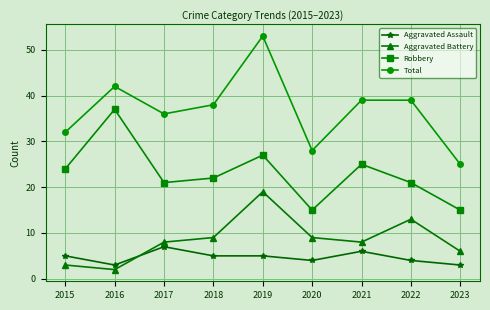

List the series in order of their peak value, highest first.

Total, Robbery, Aggravated Battery, Aggravated Assault